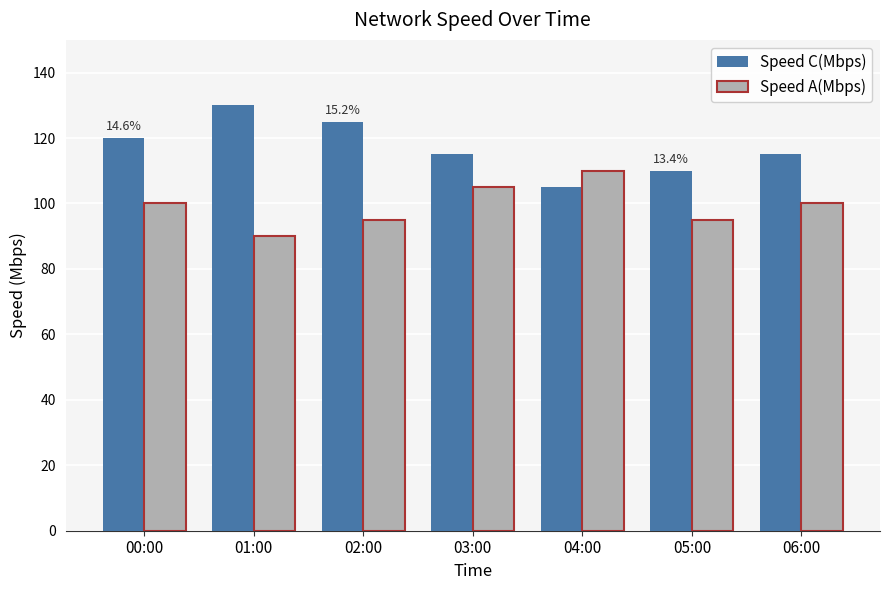

Between 01:00 and 04:00, which series saw the biggest shift?

Speed C(Mbps)